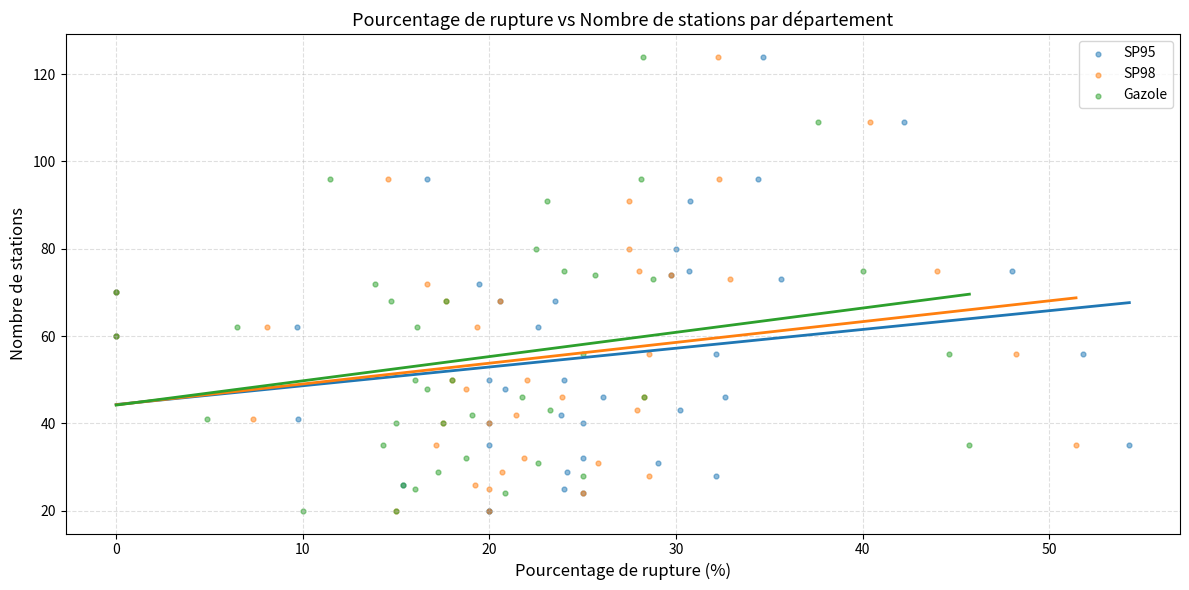

What are all the series names shown in the legend?

SP95, SP98, Gazole